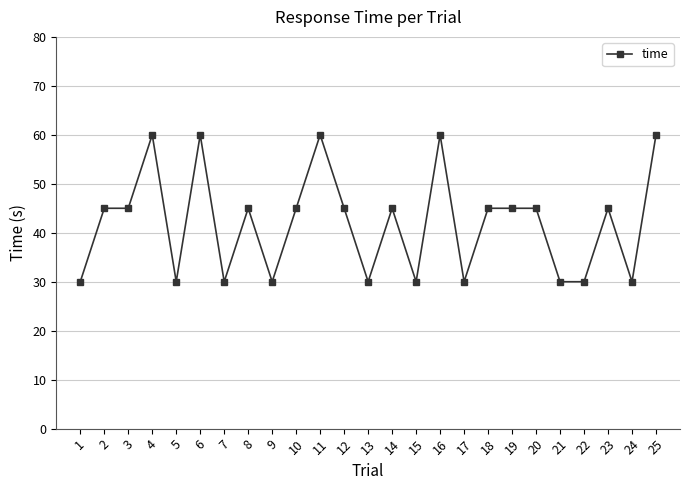

What is the average value?

42